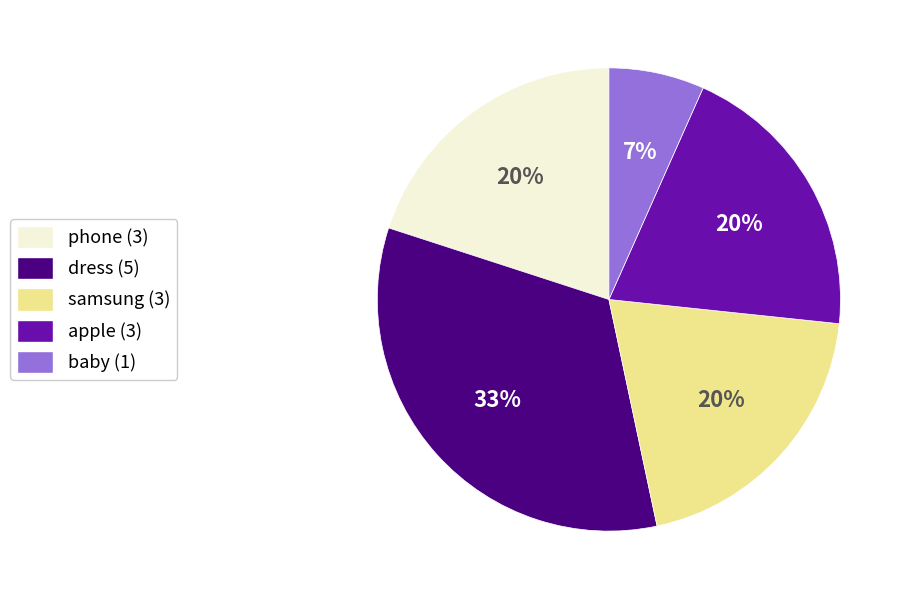

To the nearest percent, what is the average slice percentage?

20%